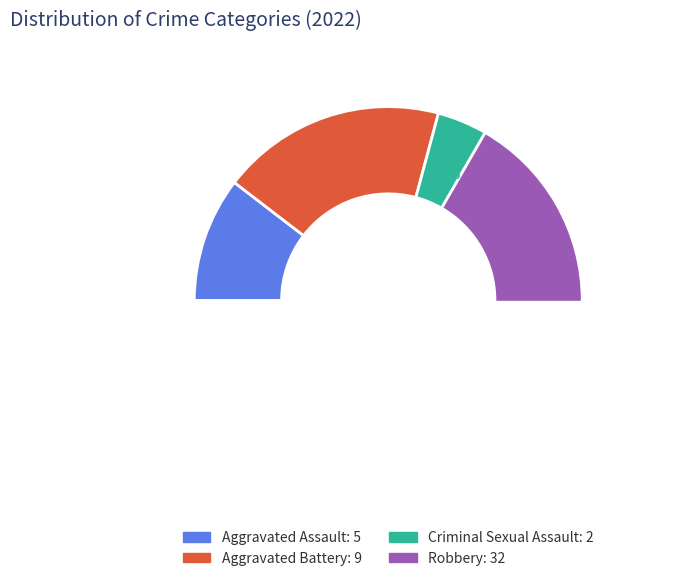

To the nearest percent, what percentage of the pie is Aggravated Assault?

10%